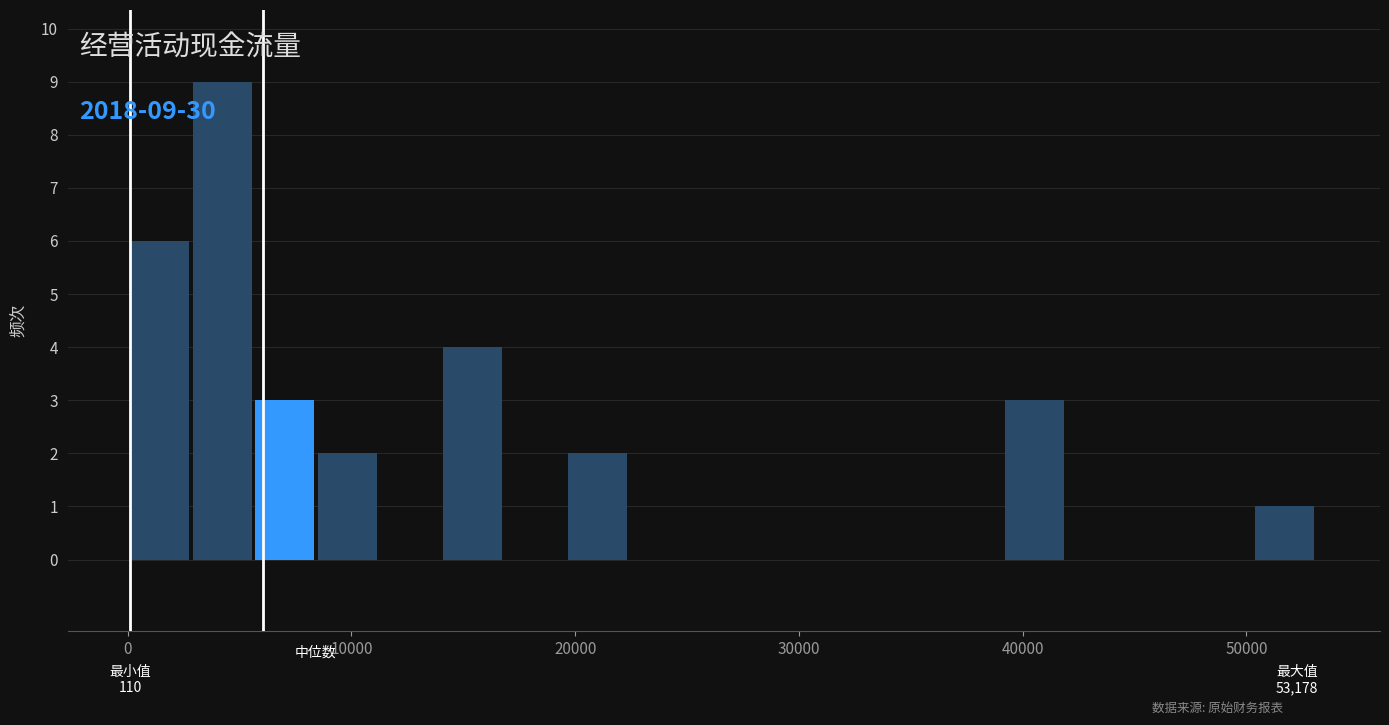

Around what value on the x-axis is the tallest bar? Give the approximate position of its centre, as read against the axis.

4000